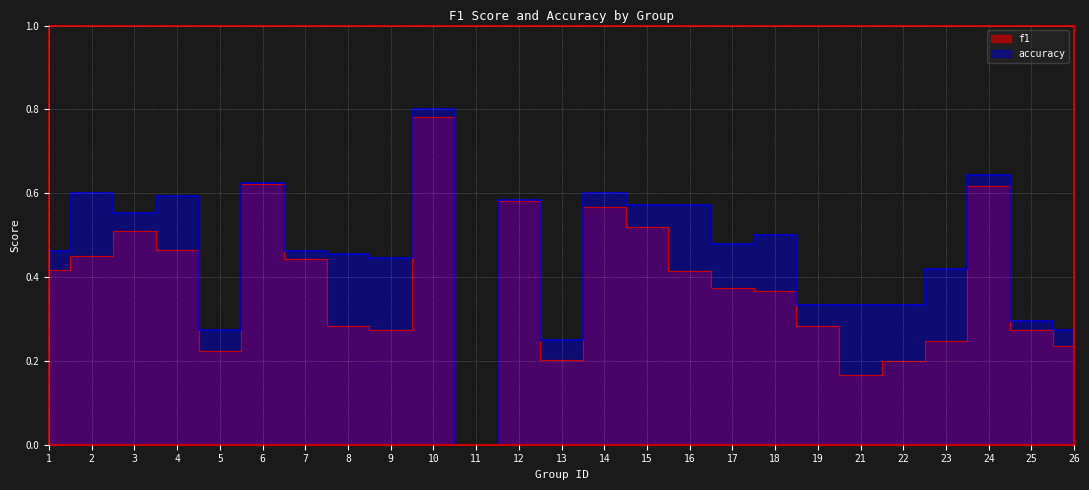

What value does the accuracy series have at 26?

0.3